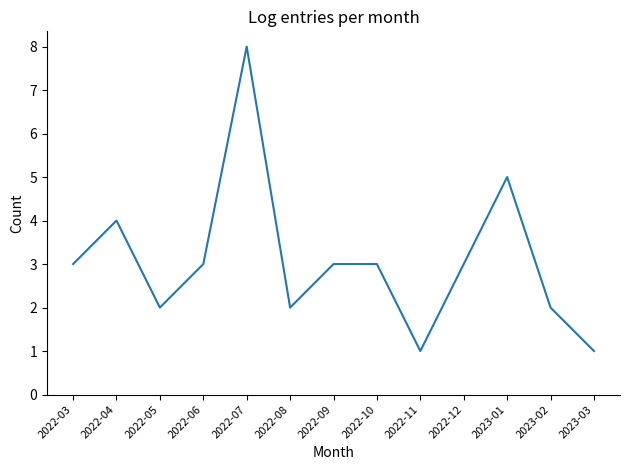

Count the number of data series in this chart.

1